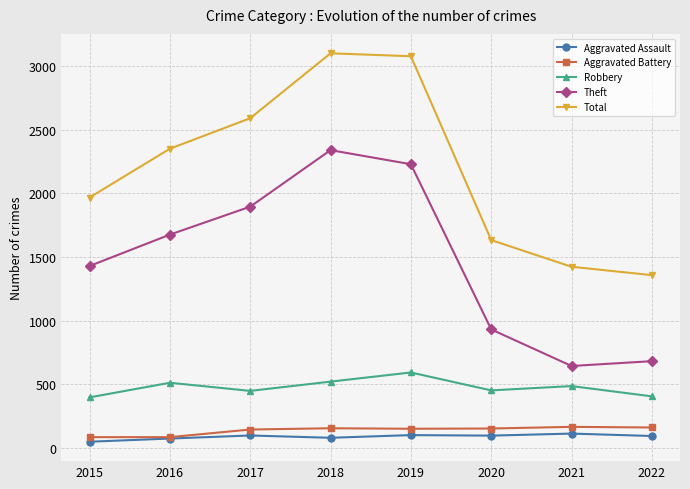

True or false: Total has a value of 2592 at 2017.

True